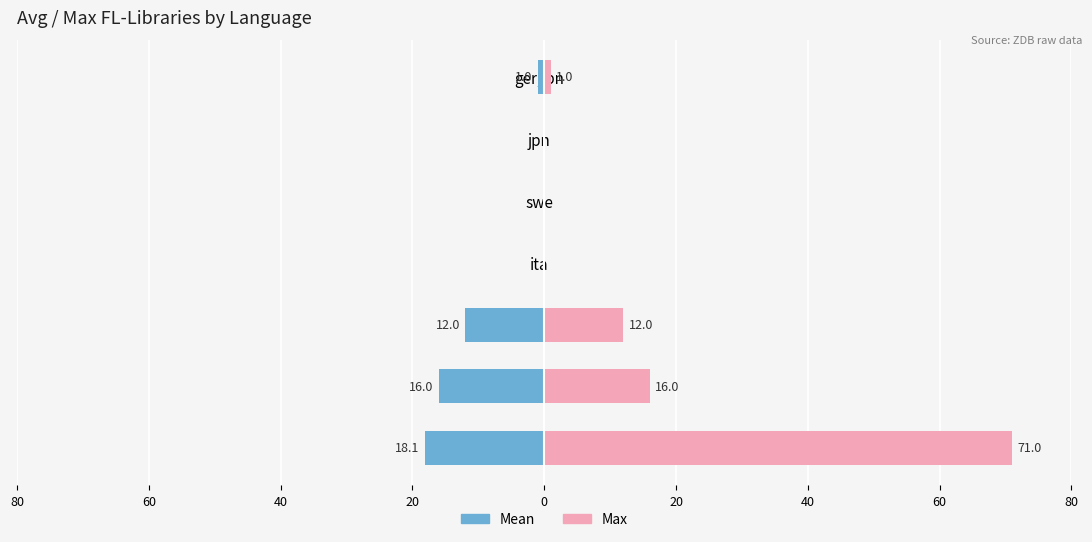

How many groups of bars are there?

7